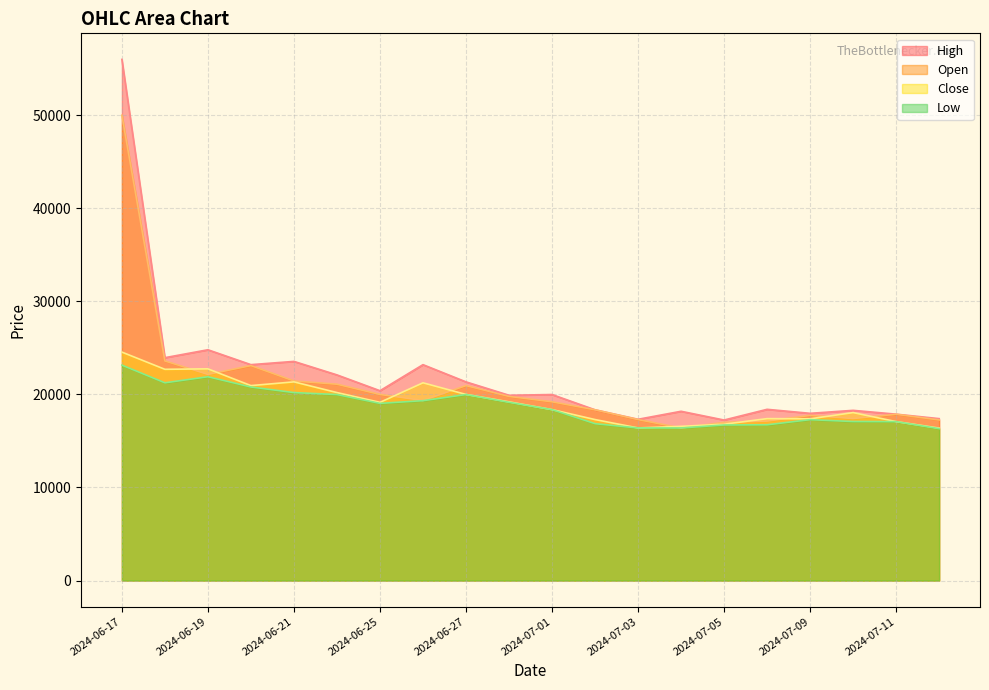

The value of Low at 2024-07-10 is 11179. True or false?

False